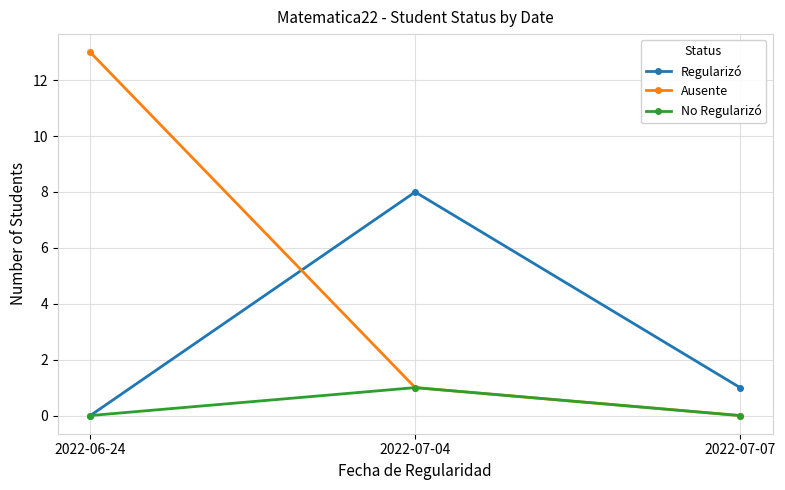

Reading left to right, list all the values displayed in this chart.

Regularizó: 0	8	1
Ausente: 13	1	0
No Regularizó: 0	1	0